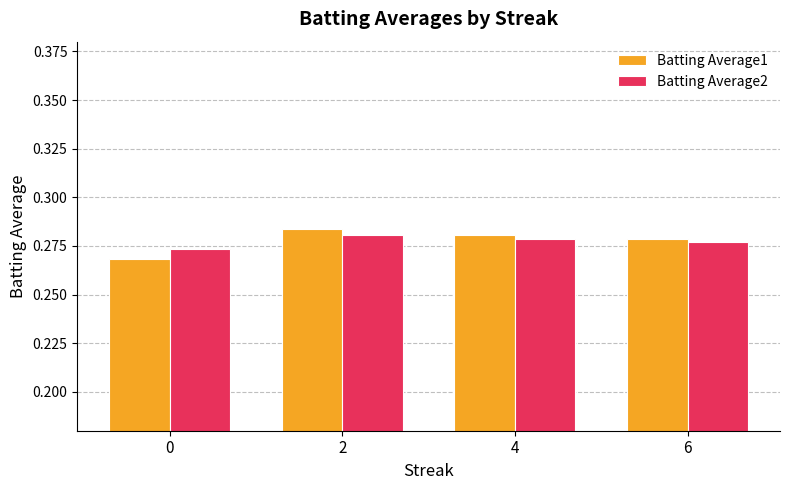

At how many categories does at least one series exceed 0?

4